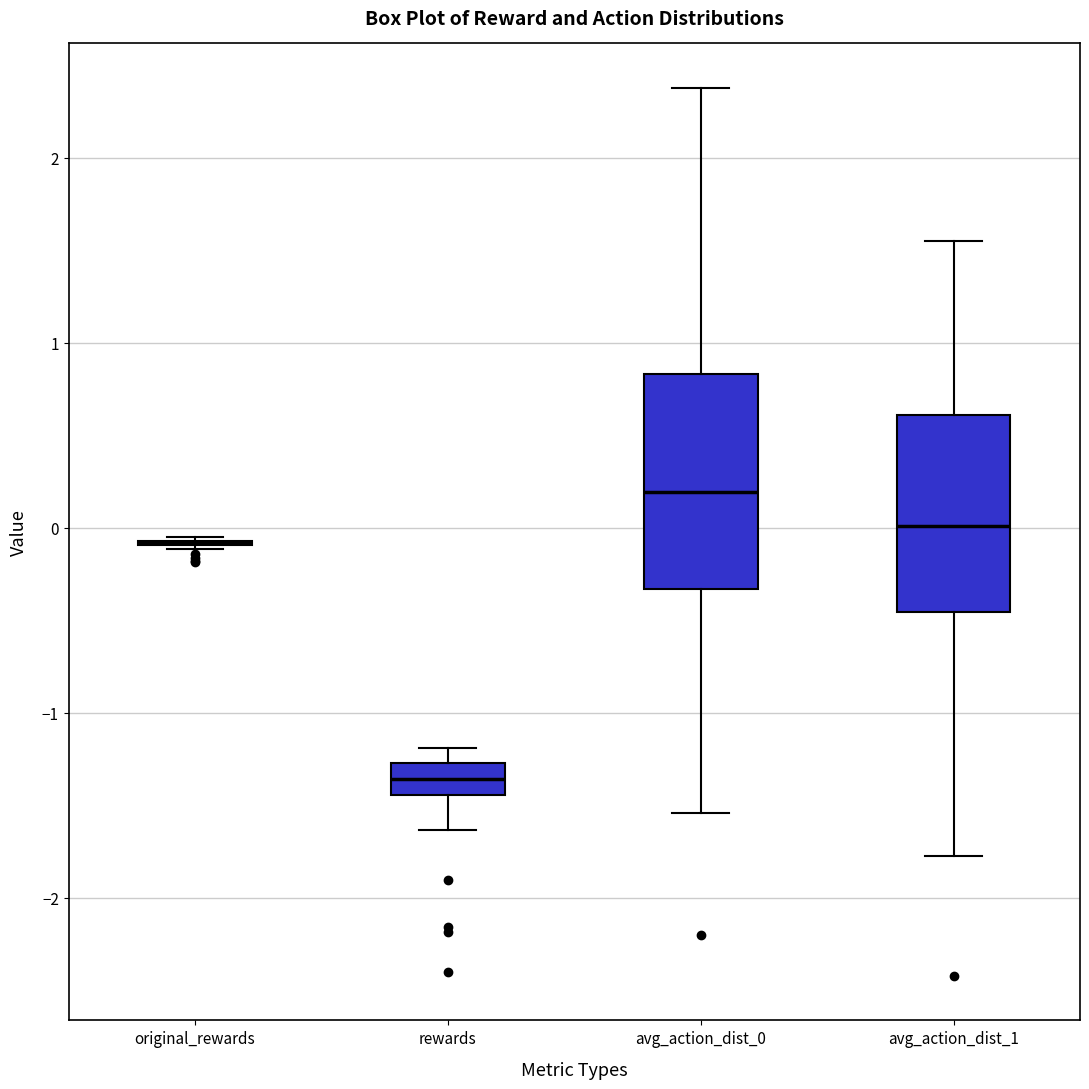

Reading left to right, read every box against the y-axis: the position of its median line, the range the box covers, and the ends of its whiskers. The values are not printed on the chart, so give them approximately, as read against the axis.

original_rewards: box collapsed to a line at -0.1, whiskers -0.1 to 0.0
rewards: median -1.4 (inside the box), box -1.4 to -1.3, whiskers -1.6 to -1.2
avg_action_dist_0: median 0.2, box -0.3 to 0.8, whiskers -1.5 to 2.4
avg_action_dist_1: median 0.0, box -0.5 to 0.6, whiskers -1.8 to 1.6